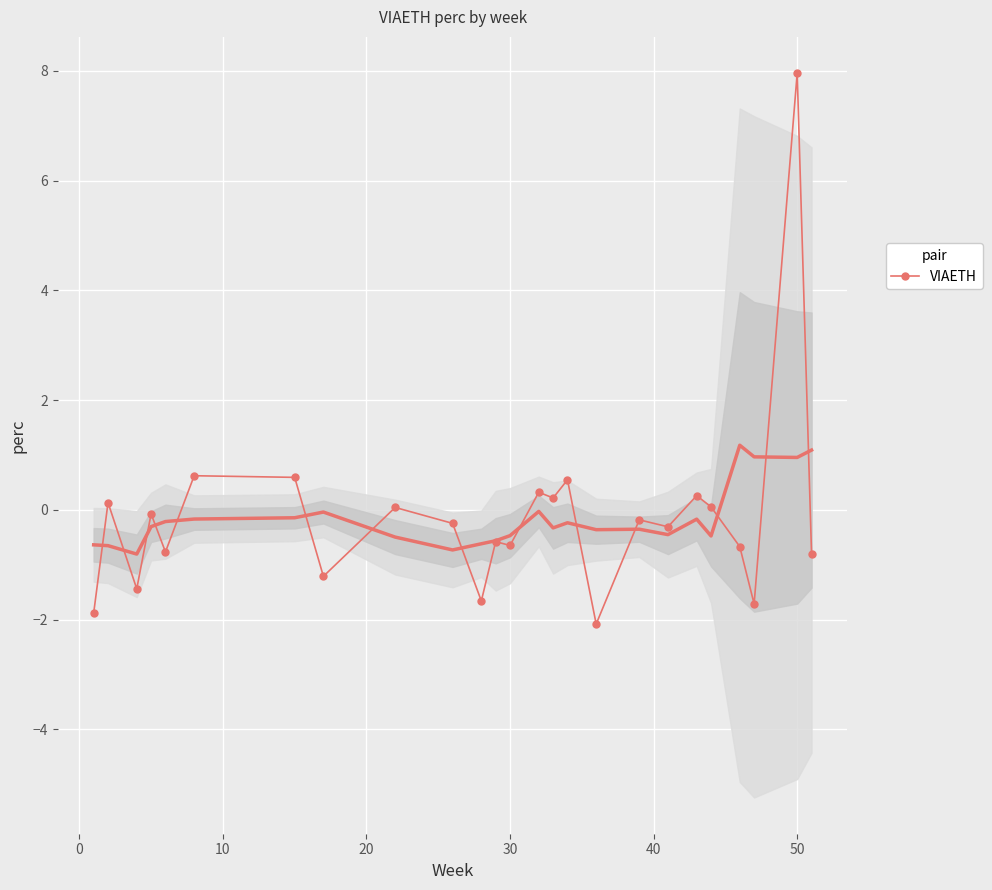

True or false: VIAETH has more than 2 interior local peaks.

True